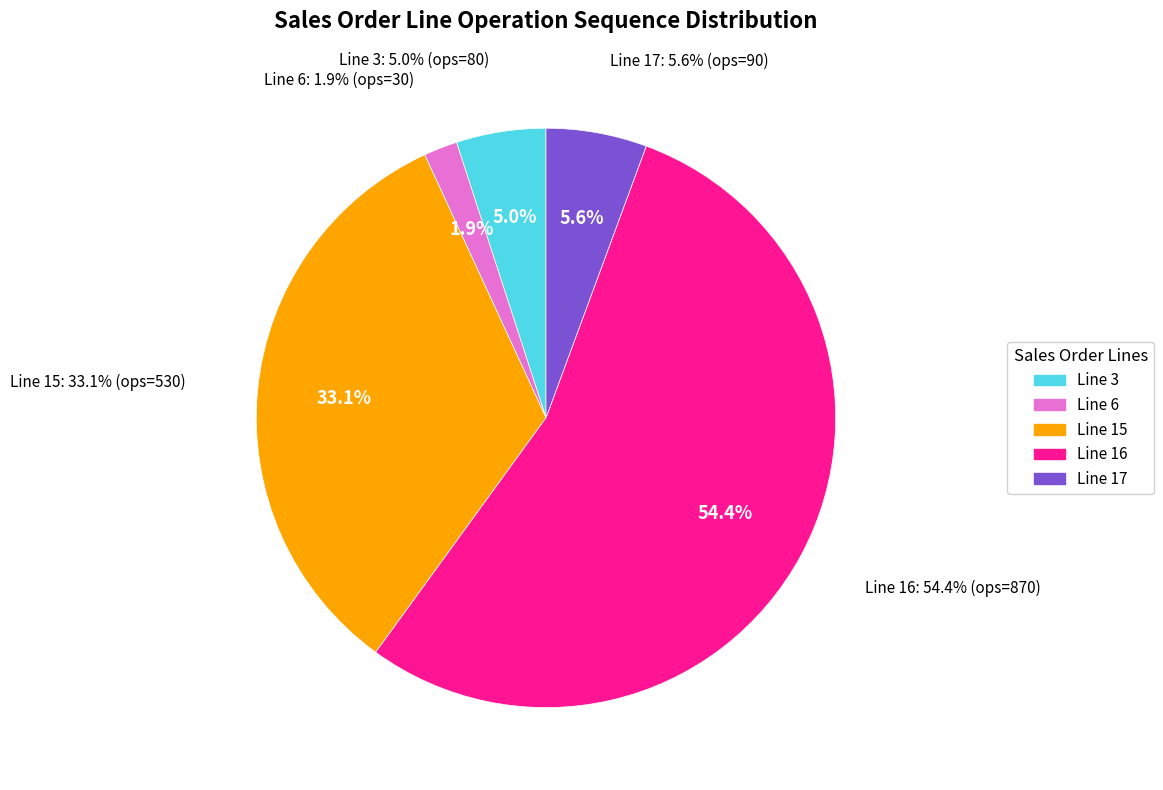

The Line 3 slice represents 5% of the pie. True or false?

True